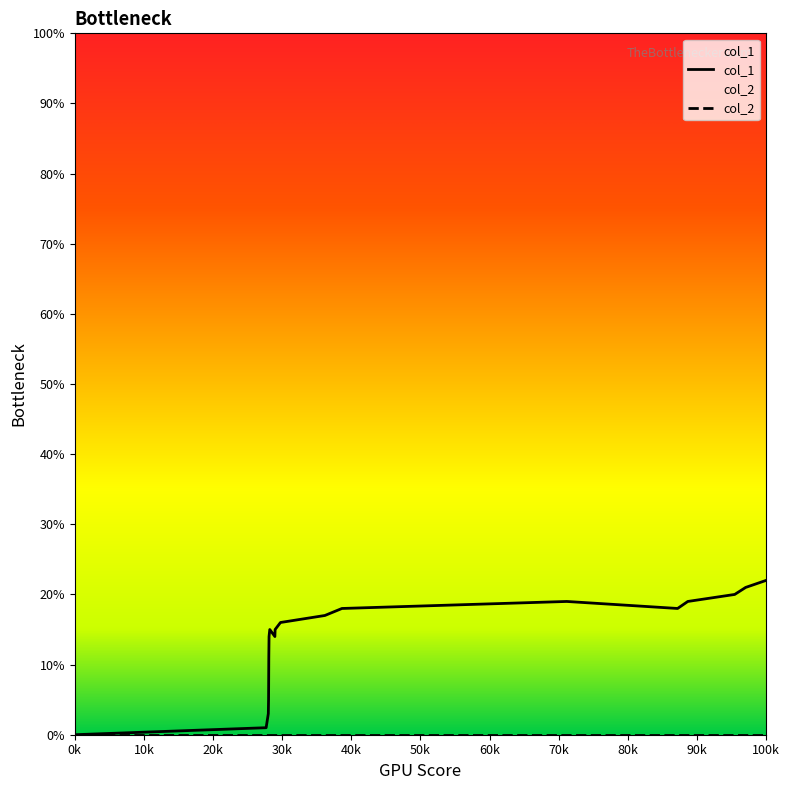

What is the value of the 11th point from the left?

17